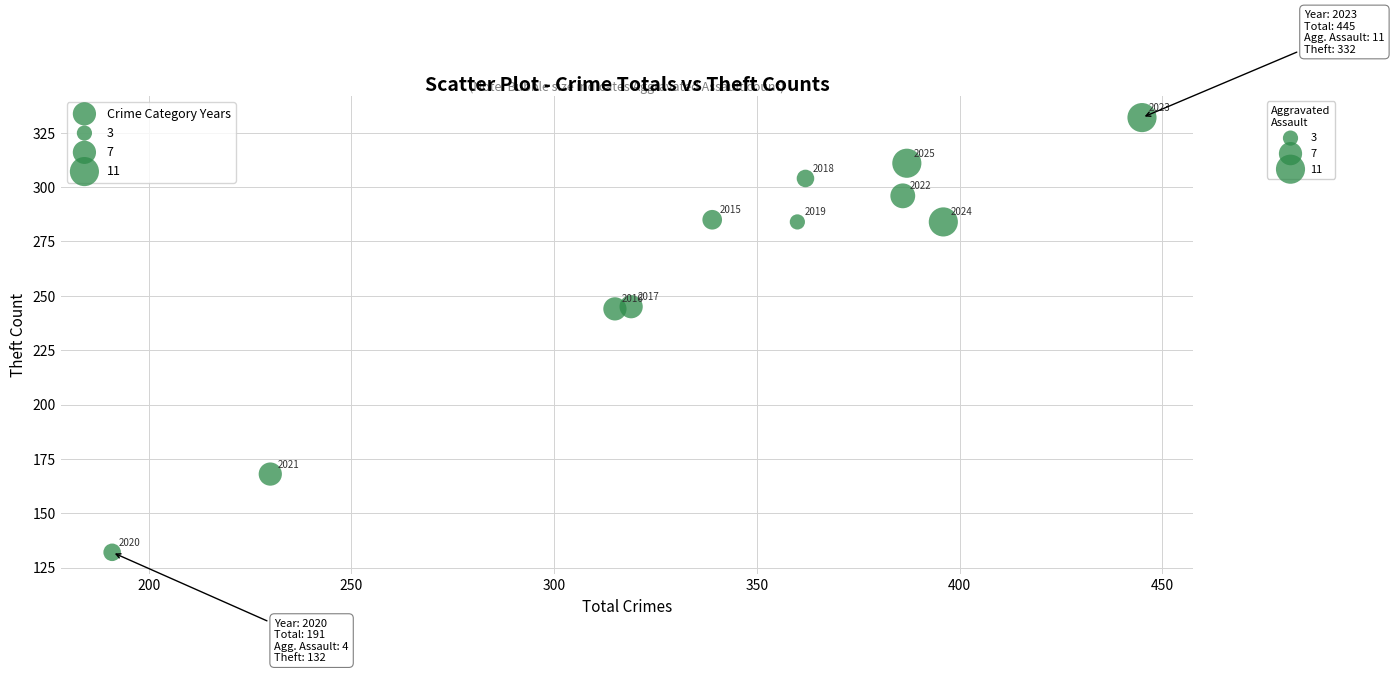

What is the average X value?

339